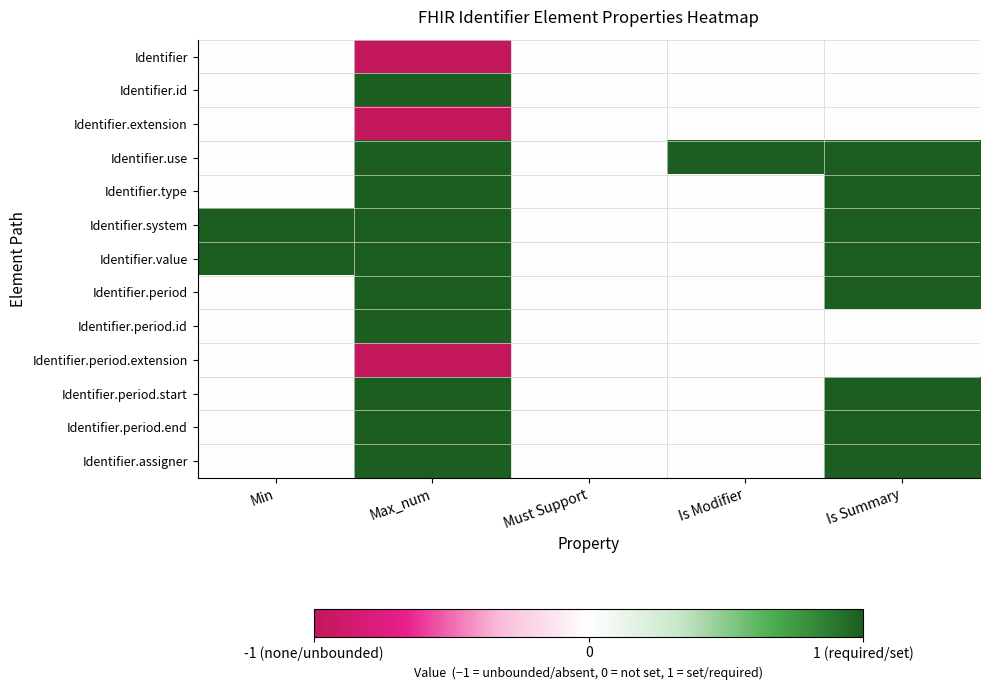

Reading left to right, what are all the values shown in this chart?

Identifier: Min=0	Max_num=-1	Must Support=0	Is Modifier=0	Is Summary=0
Identifier.id: Min=0	Max_num=1	Must Support=0	Is Modifier=0	Is Summary=0
Identifier.extension: Min=0	Max_num=-1	Must Support=0	Is Modifier=0	Is Summary=0
Identifier.use: Min=0	Max_num=1	Must Support=0	Is Modifier=1	Is Summary=1
Identifier.type: Min=0	Max_num=1	Must Support=0	Is Modifier=0	Is Summary=1
Identifier.system: Min=1	Max_num=1	Must Support=0	Is Modifier=0	Is Summary=1
Identifier.value: Min=1	Max_num=1	Must Support=0	Is Modifier=0	Is Summary=1
Identifier.period: Min=0	Max_num=1	Must Support=0	Is Modifier=0	Is Summary=1
Identifier.period.id: Min=0	Max_num=1	Must Support=0	Is Modifier=0	Is Summary=0
Identifier.period.extension: Min=0	Max_num=-1	Must Support=0	Is Modifier=0	Is Summary=0
Identifier.period.start: Min=0	Max_num=1	Must Support=0	Is Modifier=0	Is Summary=1
Identifier.period.end: Min=0	Max_num=1	Must Support=0	Is Modifier=0	Is Summary=1
Identifier.assigner: Min=0	Max_num=1	Must Support=0	Is Modifier=0	Is Summary=1